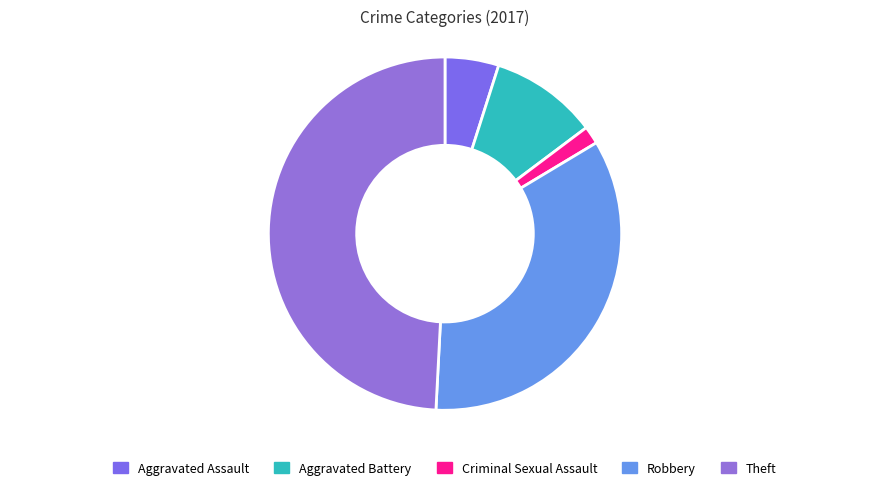

True or false: Theft accounts for 59% of the total.

False